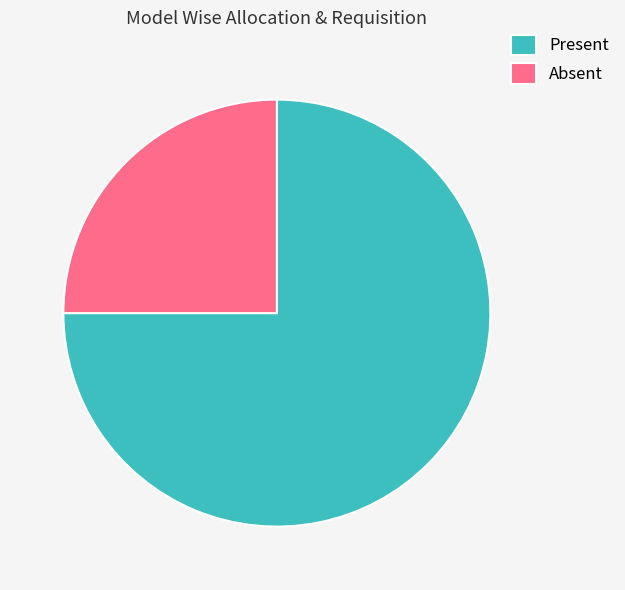

Do Absent and Present together represent more than half of the pie?

Yes